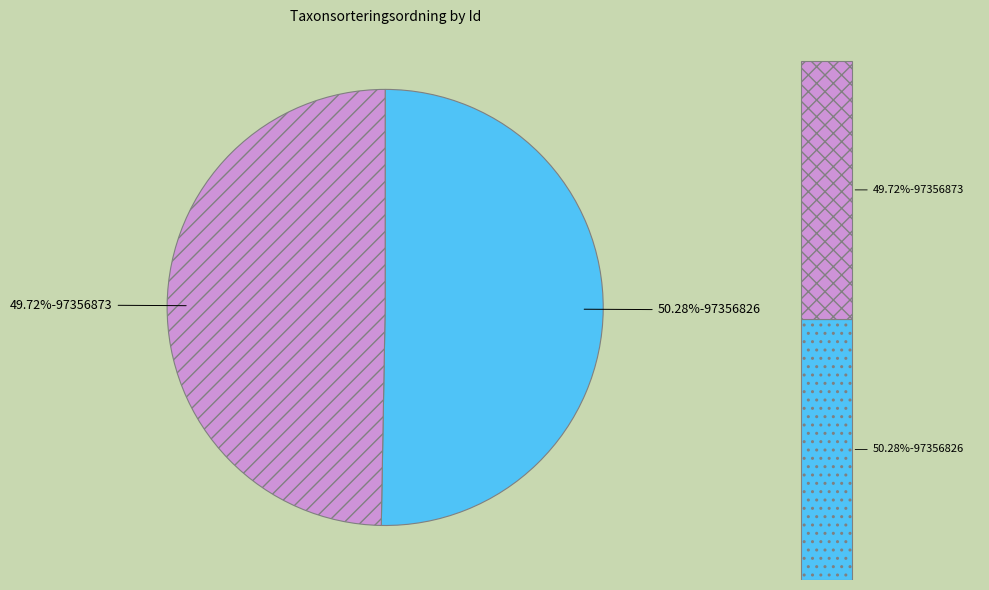

What portion of the pie excludes 97356826?

49.7%